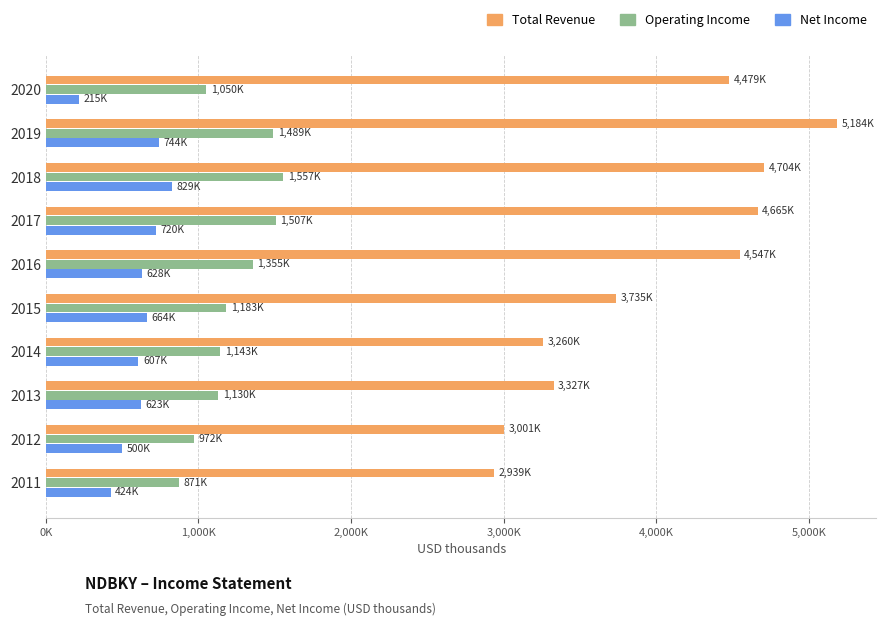

What are all the series names shown in the legend?

Total Revenue, Operating Income, Net Income